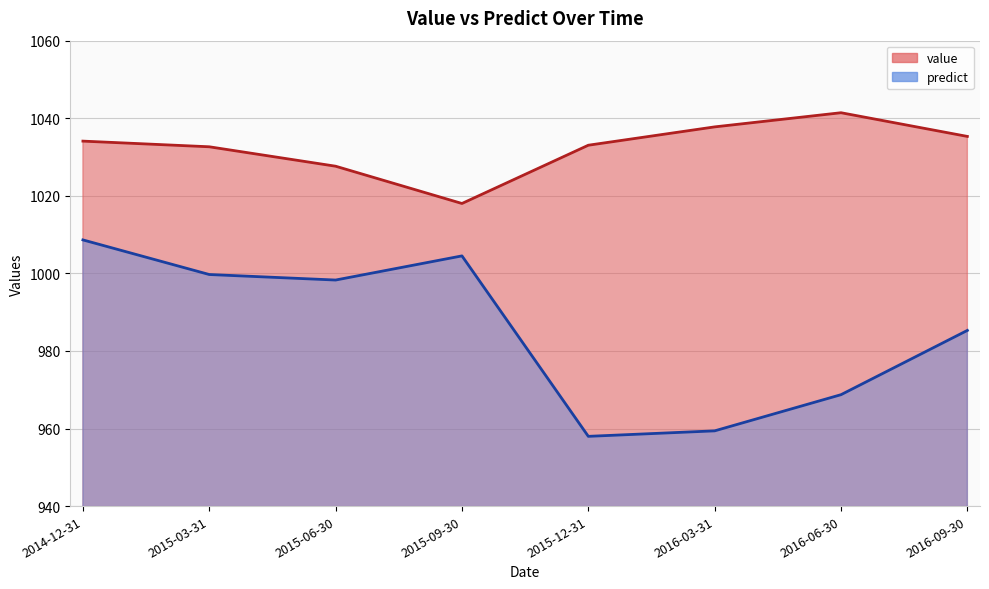

List the series in order of their peak value, lowest first.

predict, value